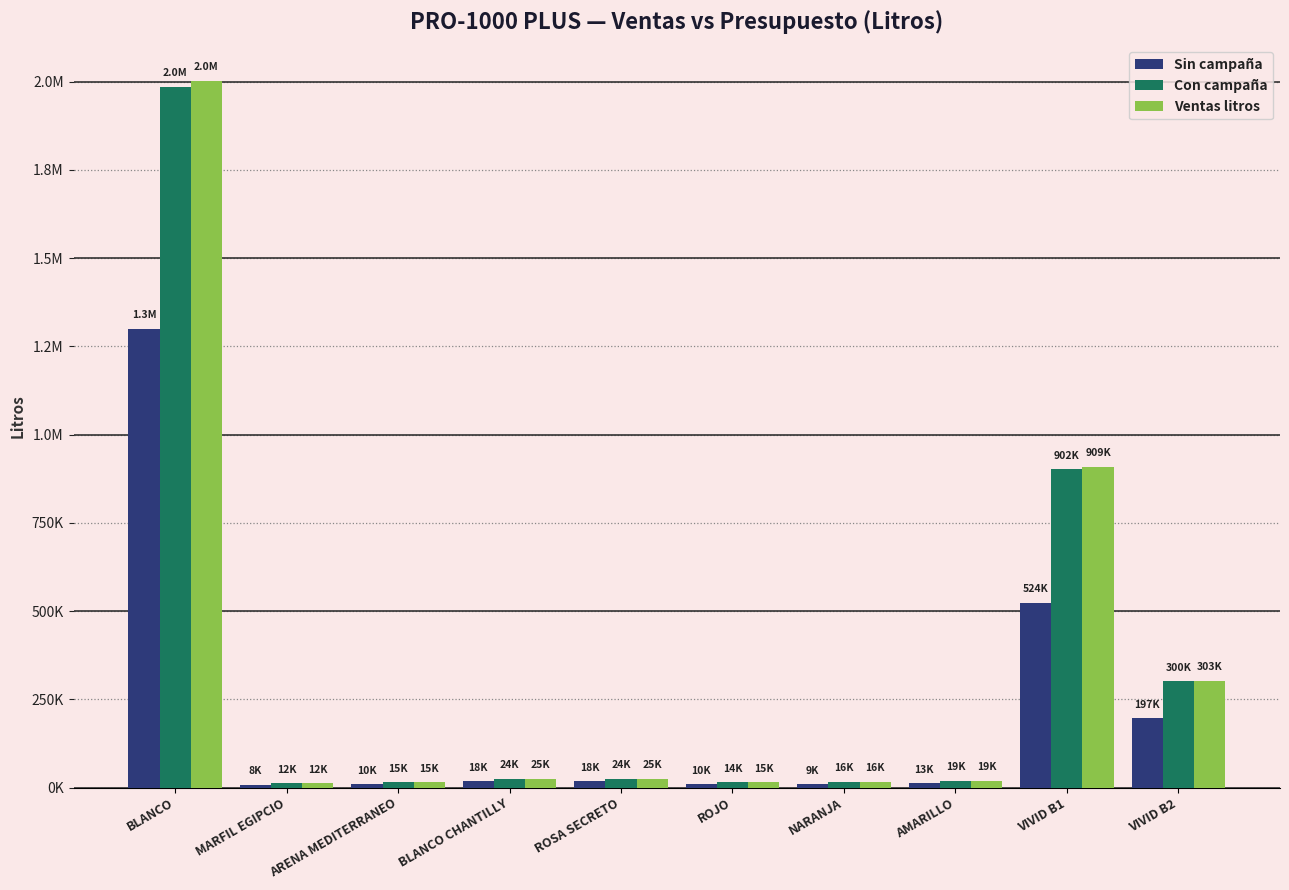

Are the bars horizontal?

No